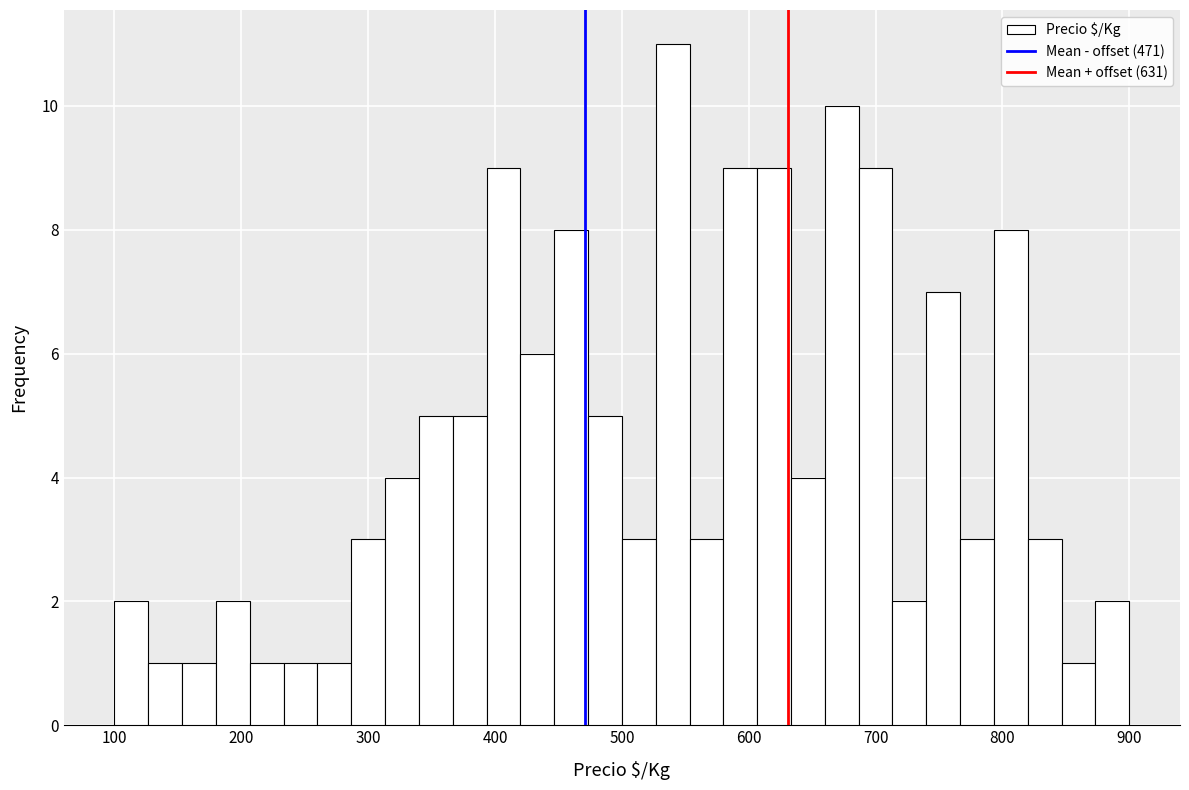

Read against the x-axis, roughly where is the centre of the tallest bar?

540